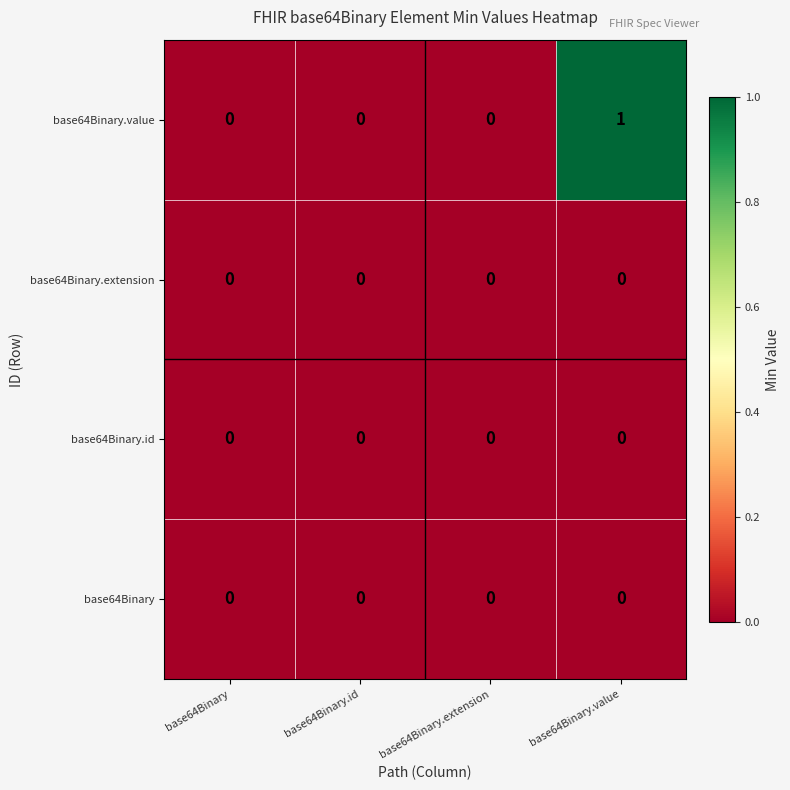

Reading left to right, extract all data points from this chart.

base64Binary.value: 0	0	0	1
base64Binary.extension: 0	0	0	0
base64Binary.id: 0	0	0	0
base64Binary: 0	0	0	0